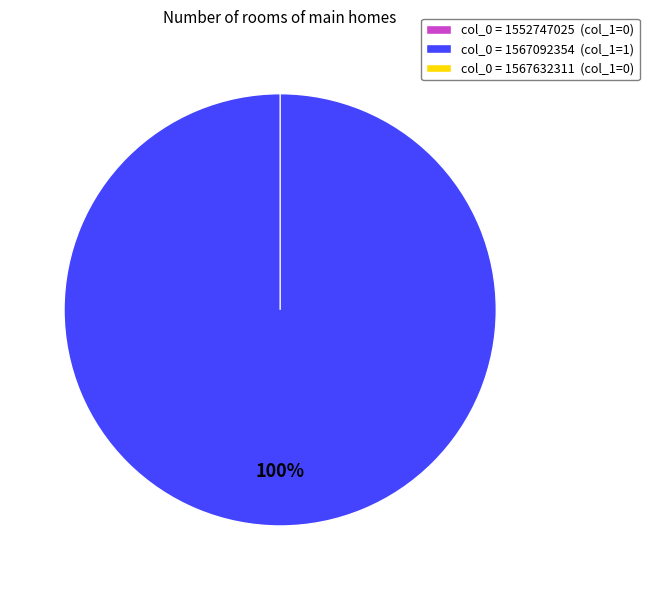

Between 1552747025 and 1567632311, which is larger?

1552747025